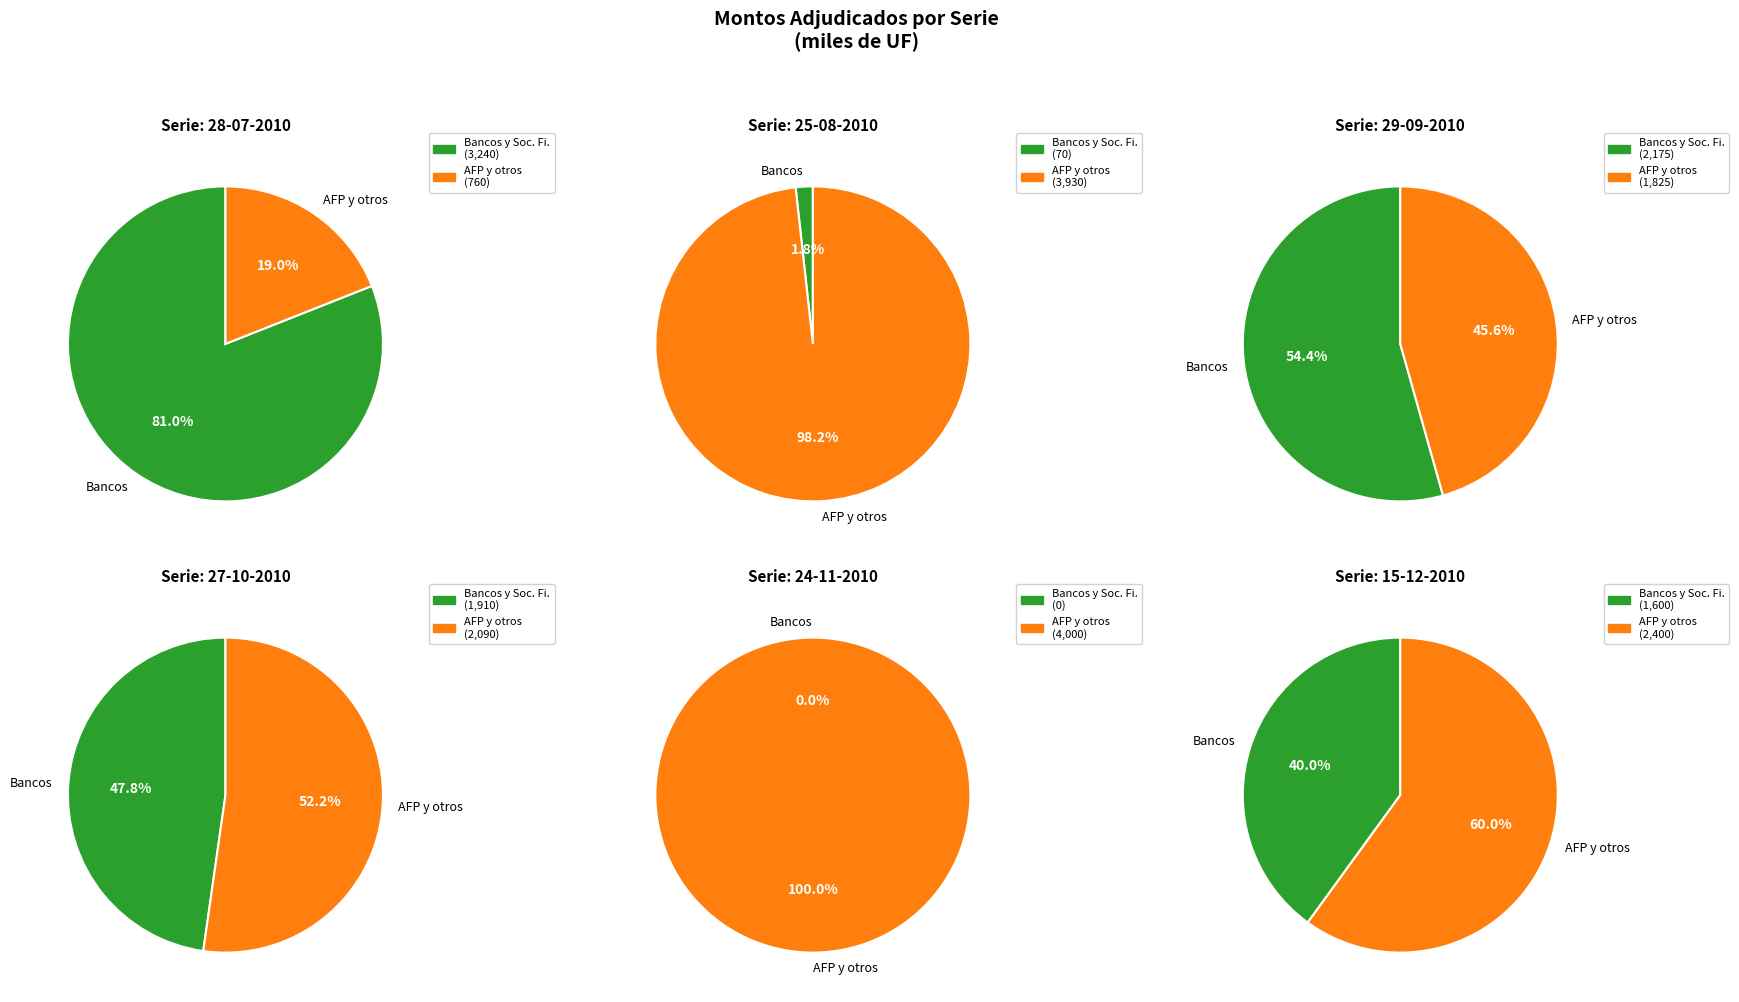

Which series has the widest spread of values?

Monto adjudicado bancos y sociedades fi